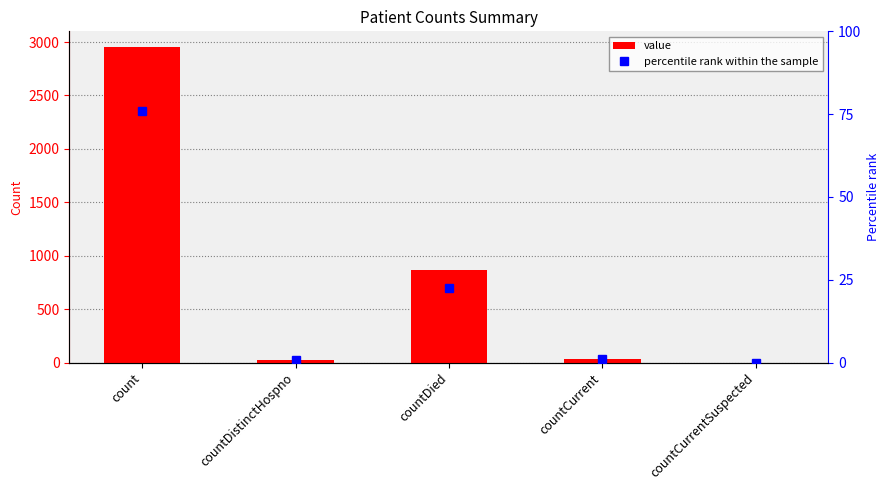

At which label does value first exceed 37?

count